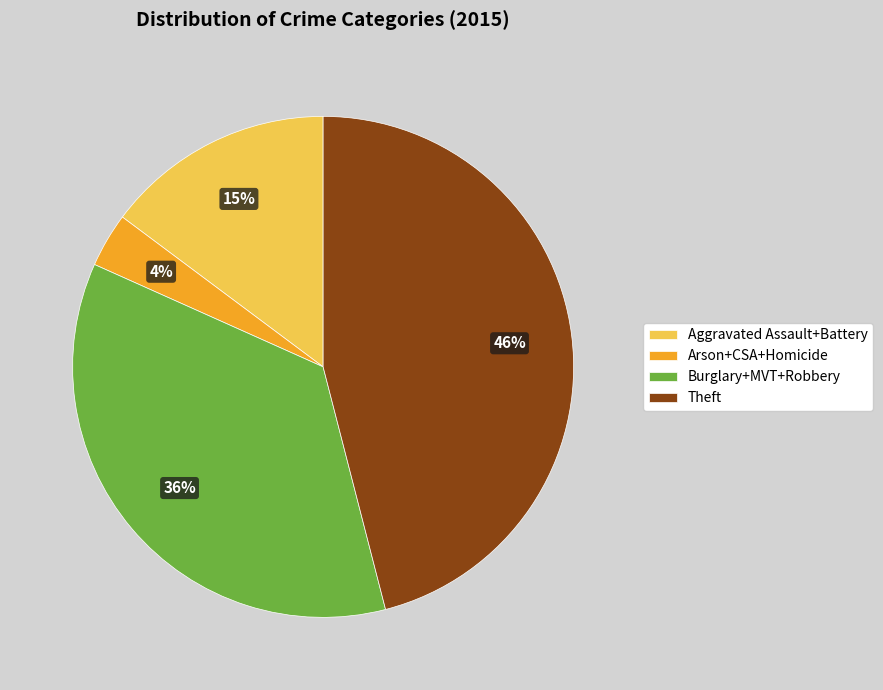

What is the ratio of the value at Aggravated Assault+Battery to the value at Burglary+MVT+Robbery?

0.4